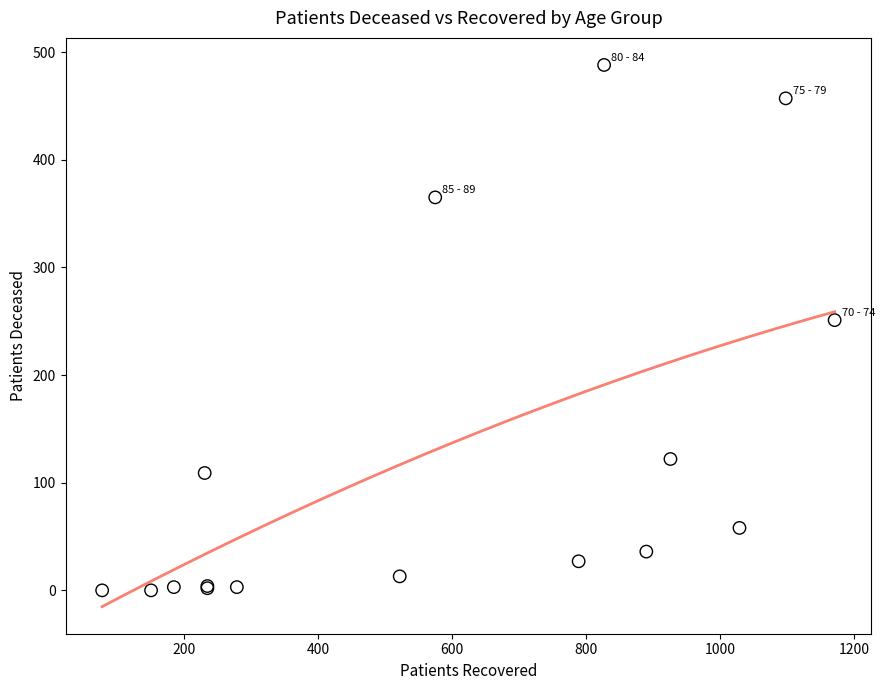

What Y value in the scatter plot is closest to 244?

251